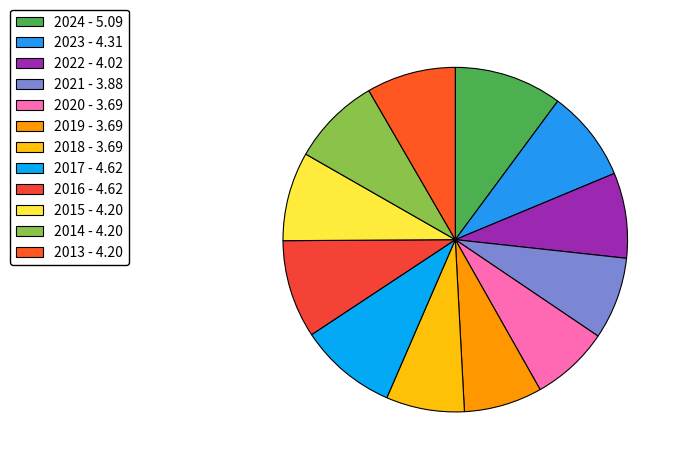

How many segments does this pie chart have?

12